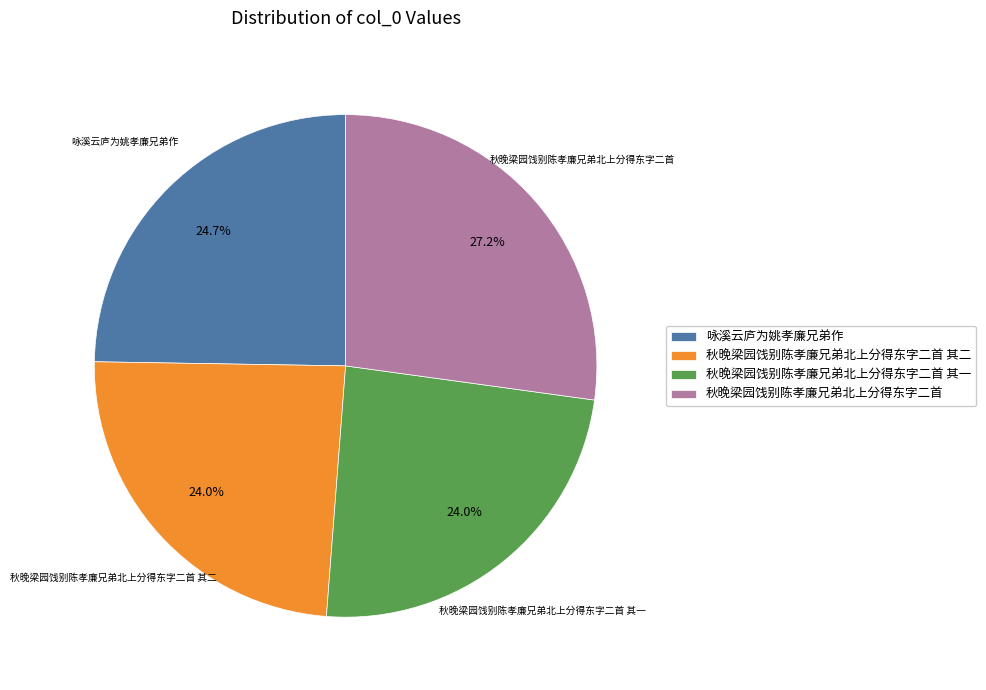

True or false: 秋晚梁园饯别陈孝廉兄弟北上分得东字二首 其二 accounts for 24% of the total.

True